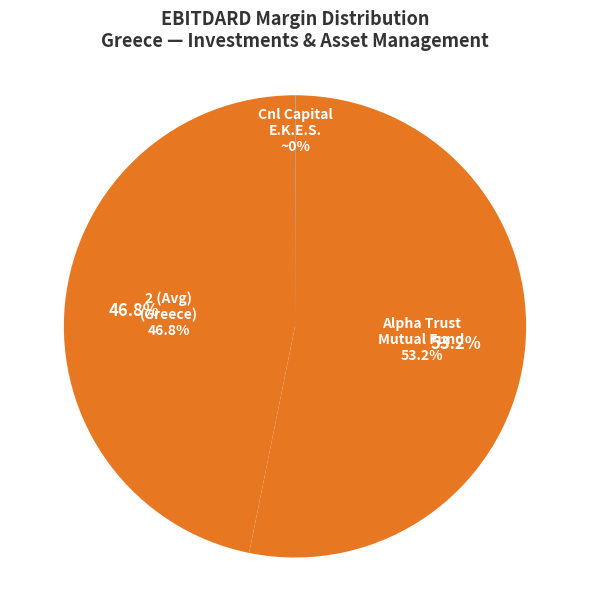

Is it true that Cnl Capital E.K.E.S. is 1% of the pie?

False